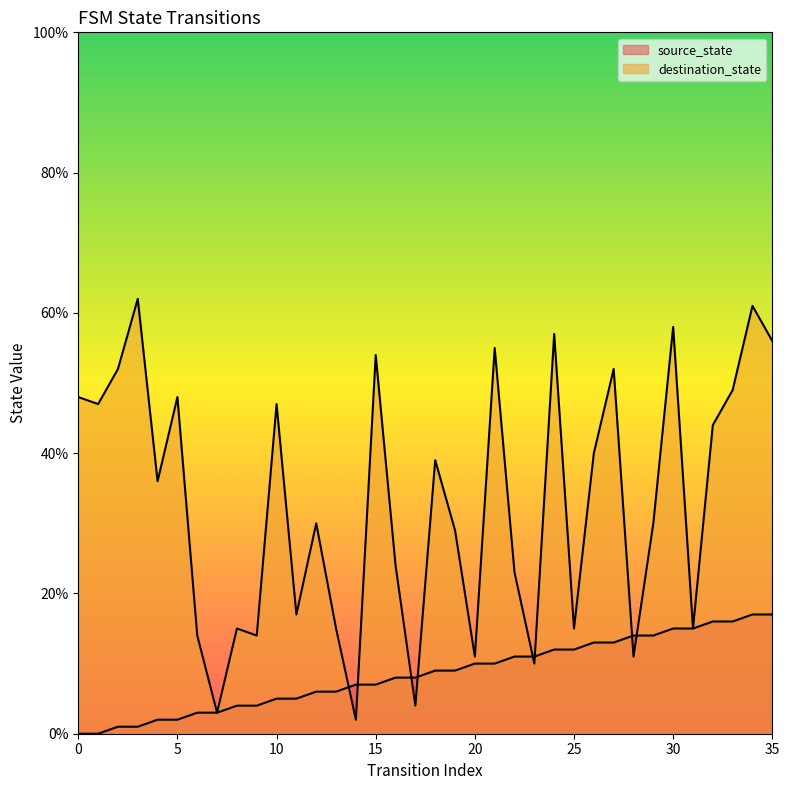

What is the greatest value displayed?

62